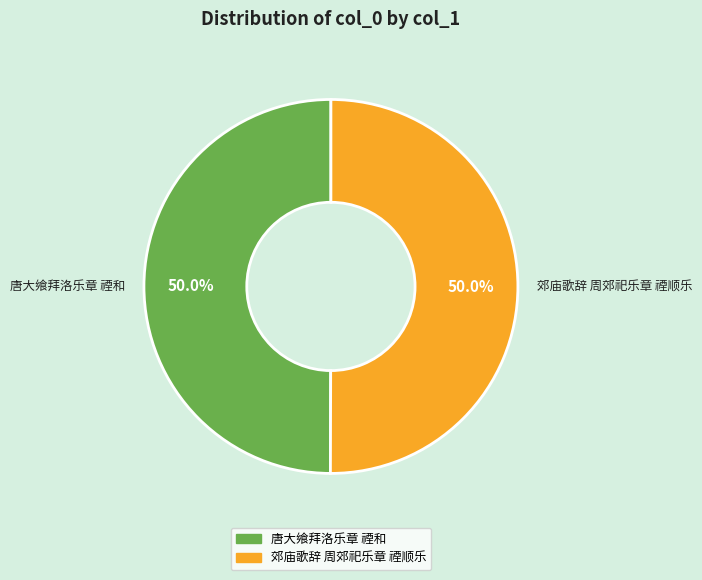

Combined, do 郊庙歌辞 周郊祀乐章 禋顺乐 and 唐大飨拜洛乐章 禋和 account for over 50%?

Yes